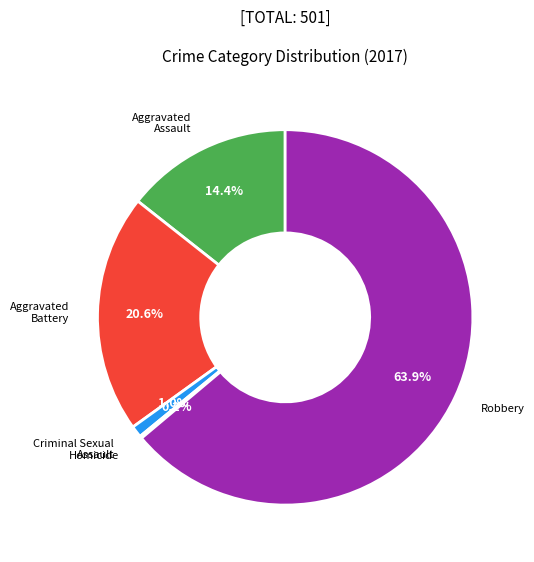

What is the ratio of the value at Robbery to the value at Aggravated Battery?

3.1